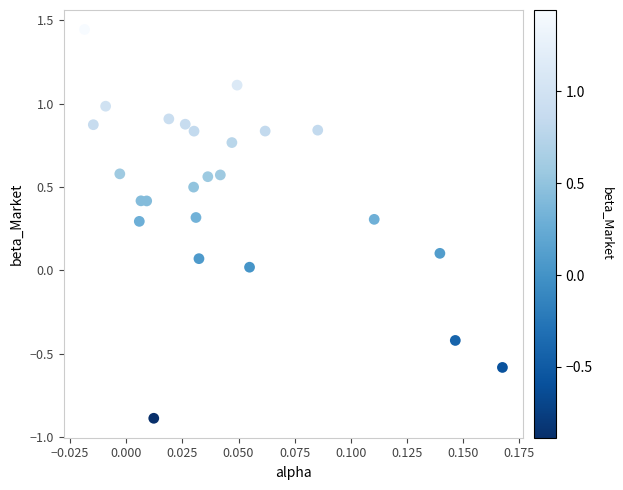

What is the range of Y values (max minus min)?

2.3